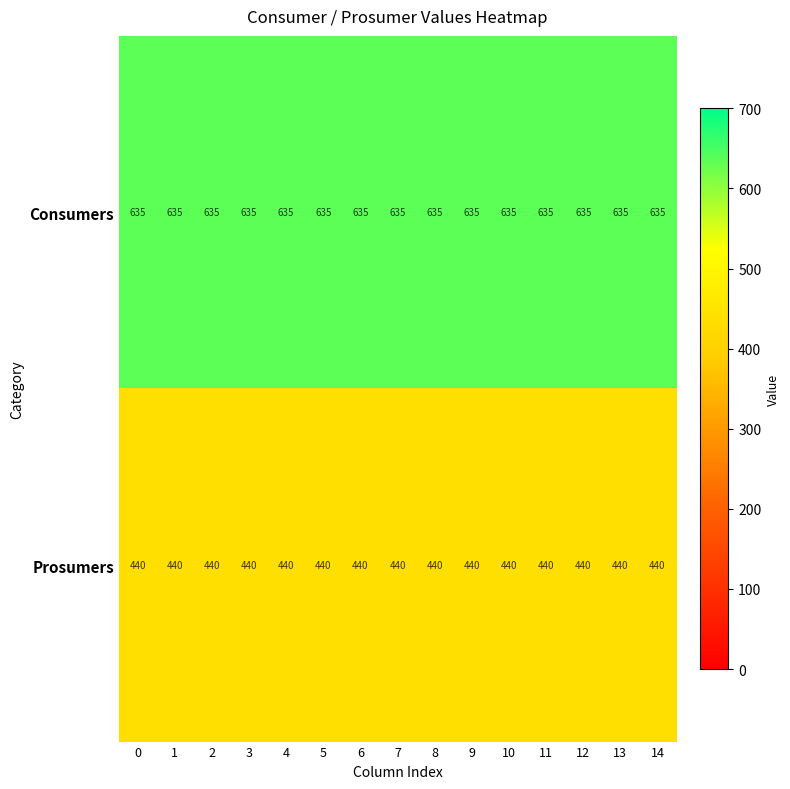

Which series has the largest total across all categories?

Consumers